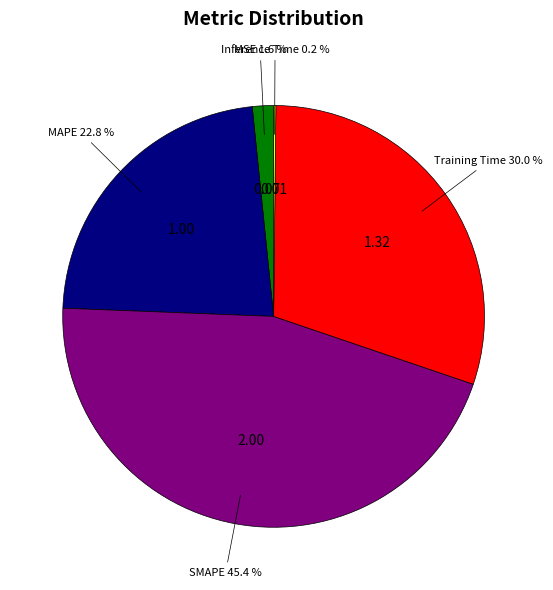

Is the sum of MSE and Training Time greater than half?

No